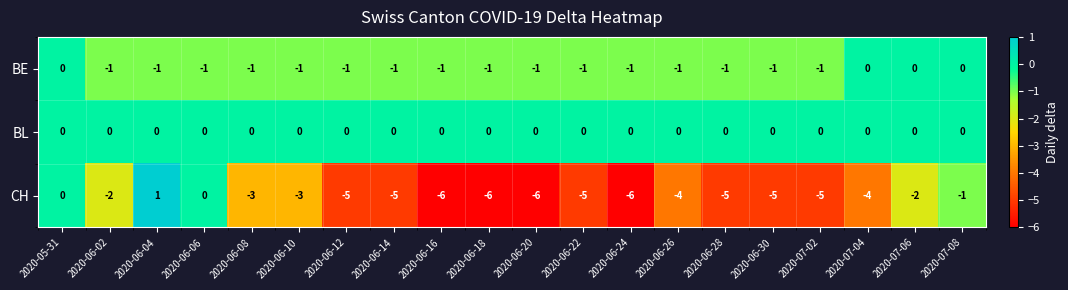

What is the sum of the CH values at 2020-06-10 and 2020-05-31?

-3